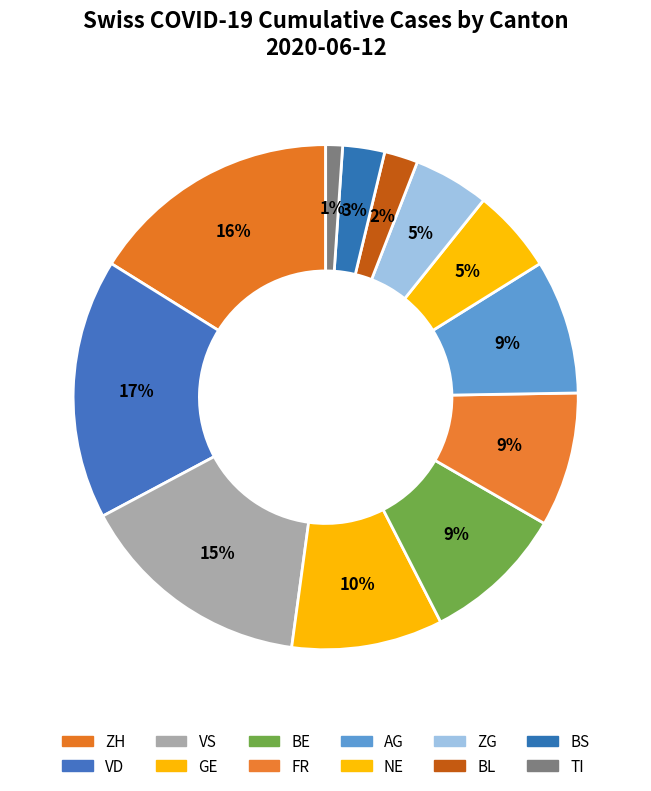

How many slices are in this pie chart?

12